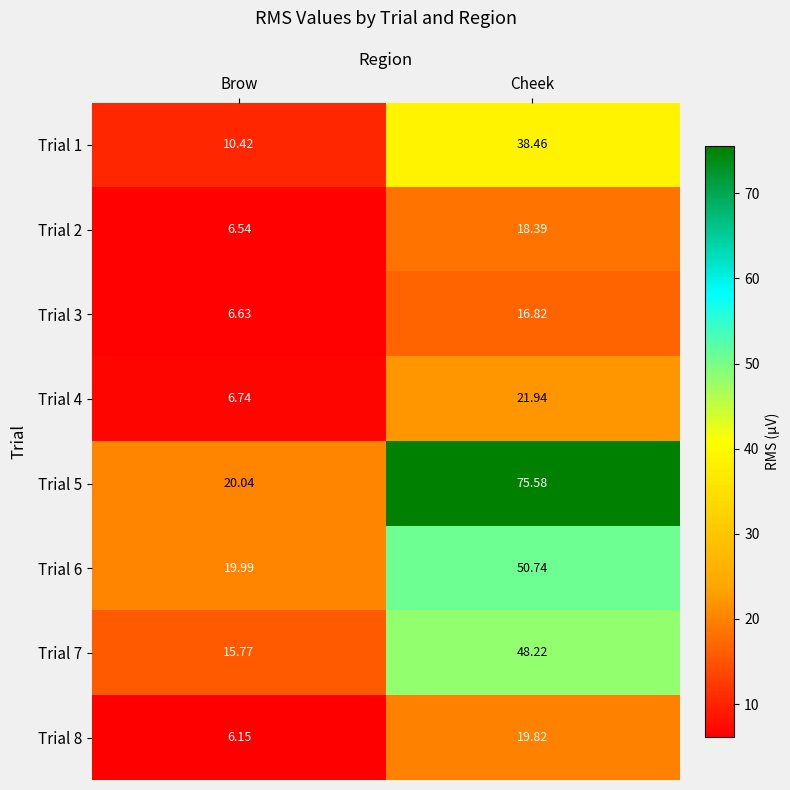

Where does the Trial 4 series first go above 21?

Cheek